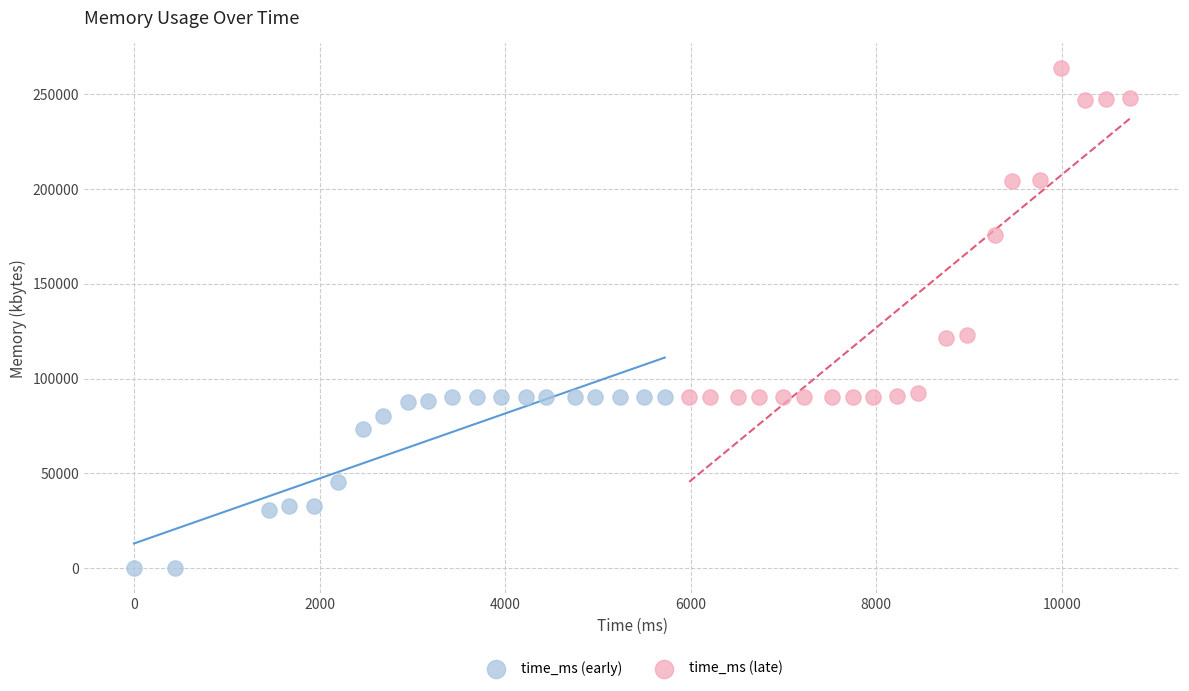

Which series has the widest spread of Y values?

time_ms (late)